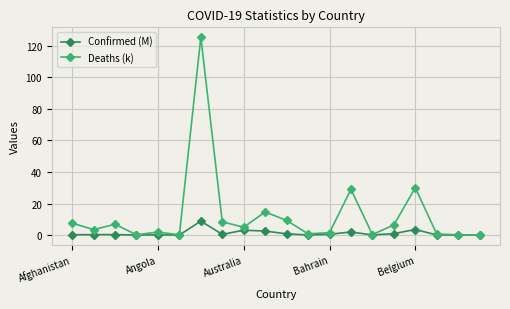

Rank the series by their average value, from highest to lowest.

Deaths (k), Confirmed (M)